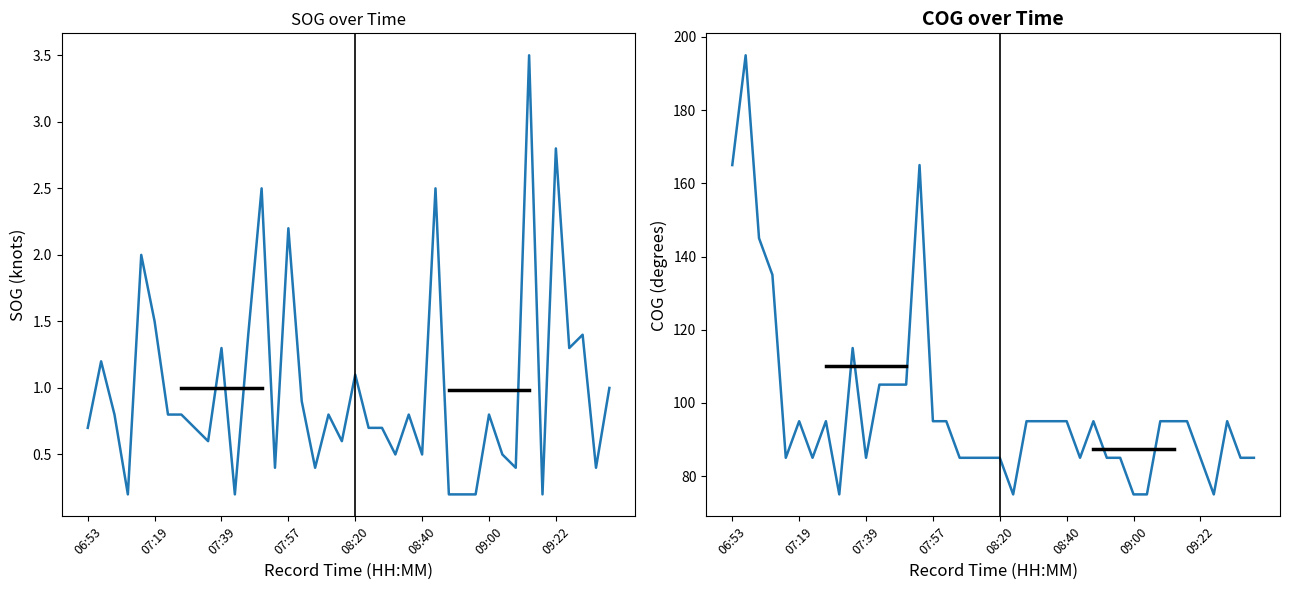

Which series has the widest spread of values?

COG